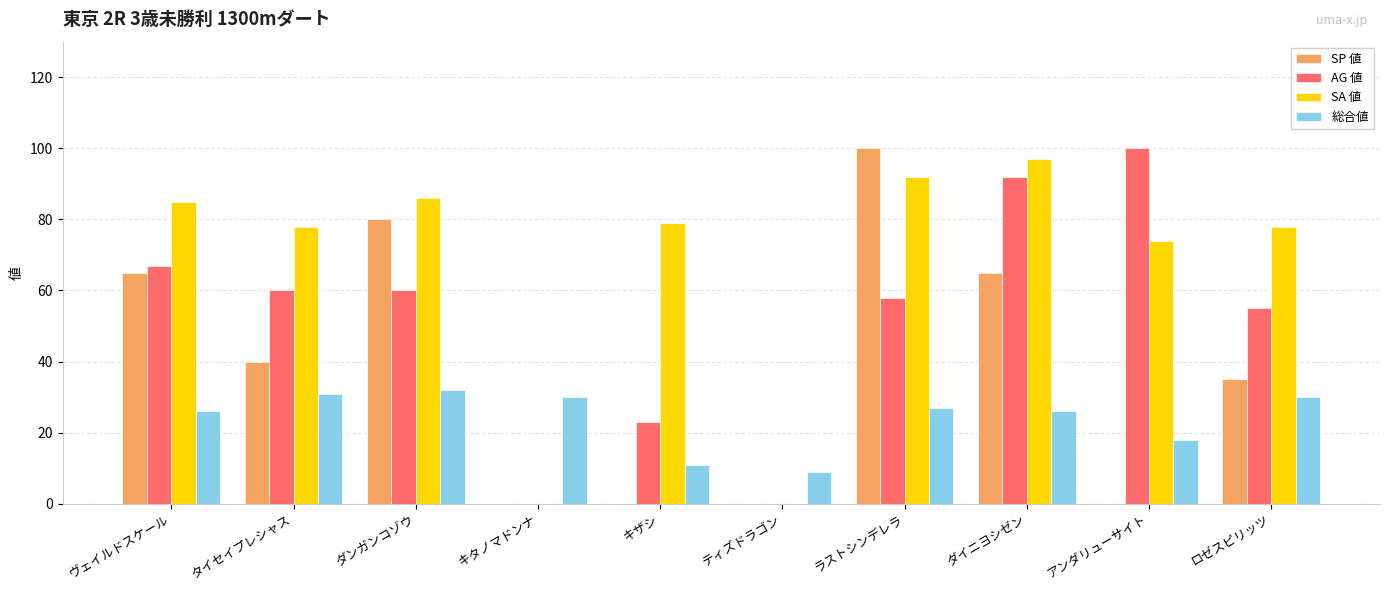

What is the sum of the AG 値 values at ラストシンデレラ and ロゼスピリッツ?

113